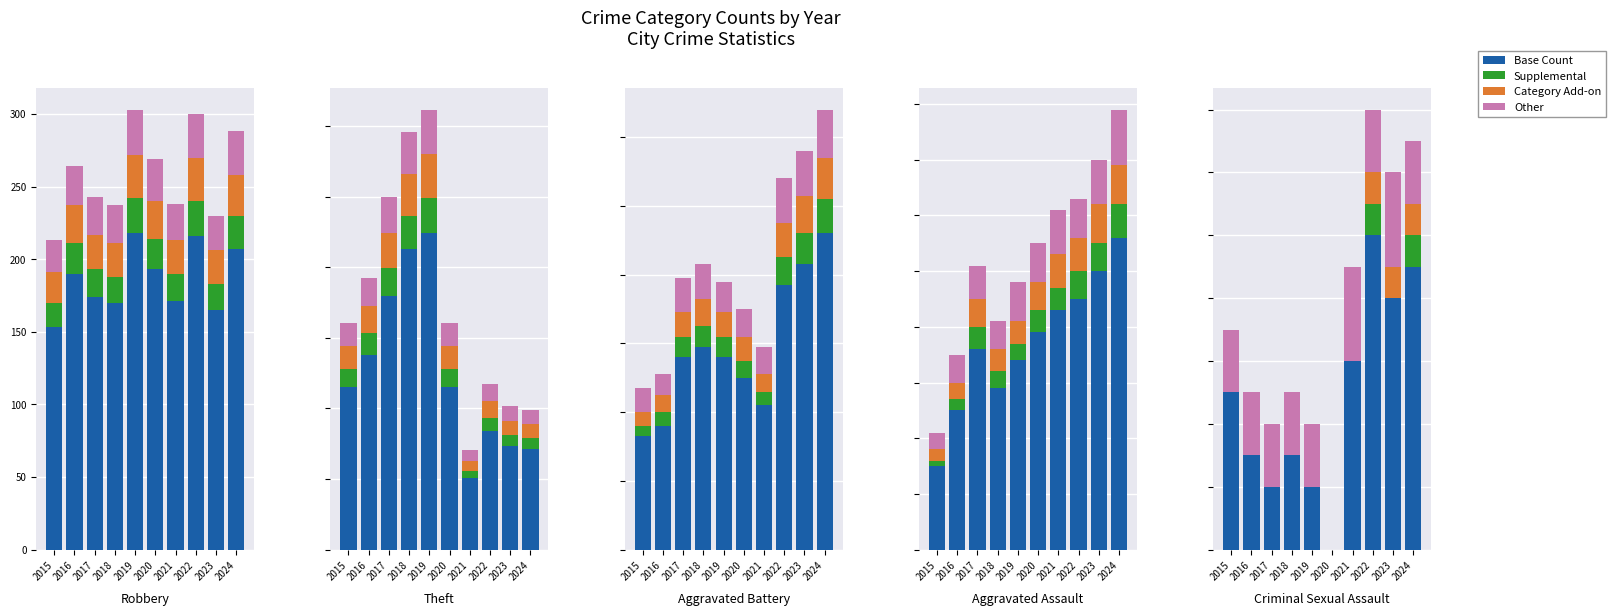

Count the Base Count values in the range 2 to 8.

7